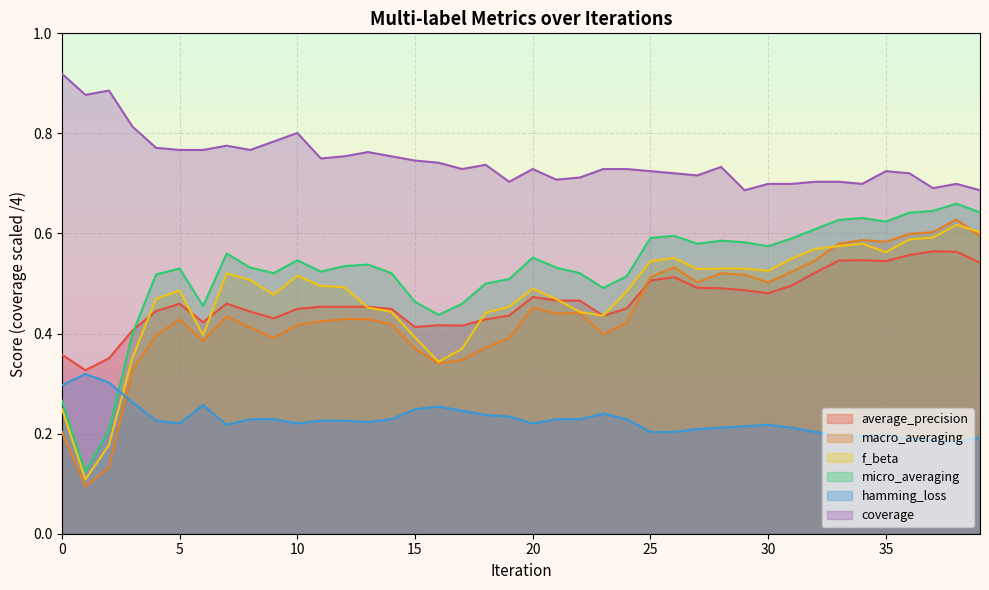

How many intersections are there between f_beta and average_precision?

7